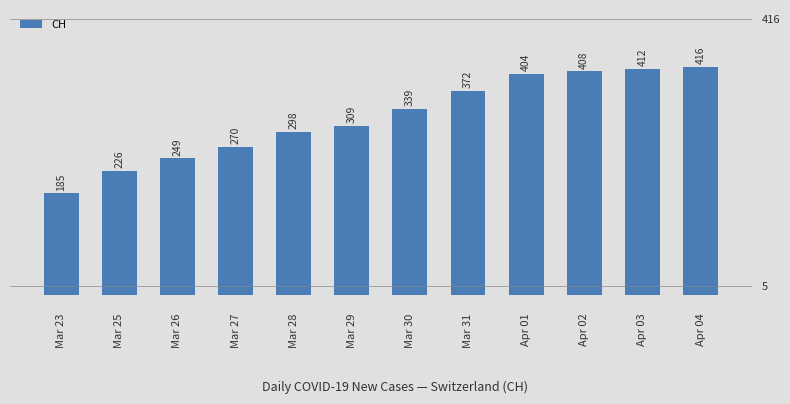

Rank the categories by value from highest to lowest.

Apr 04, Apr 03, Apr 02, Apr 01, Mar 31, Mar 30, Mar 29, Mar 28, Mar 27, Mar 26, Mar 25, Mar 23